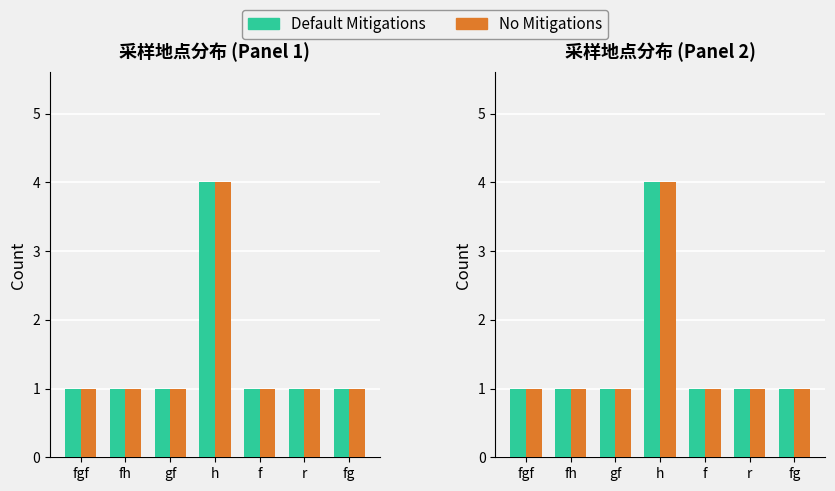

Are the bars horizontal?

No